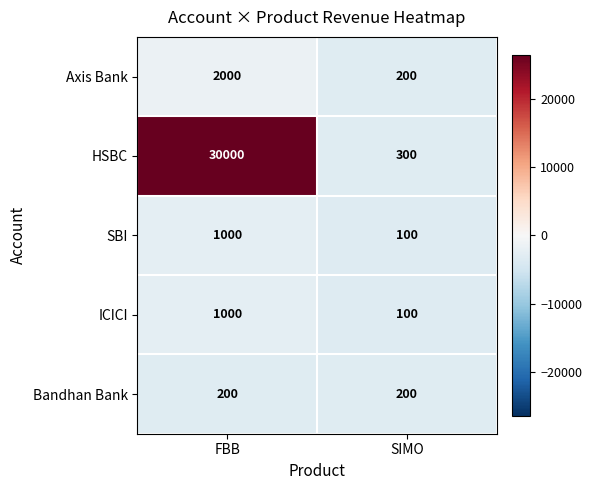

What is the approximate value of HSBC at FBB, to the nearest 100?

30000